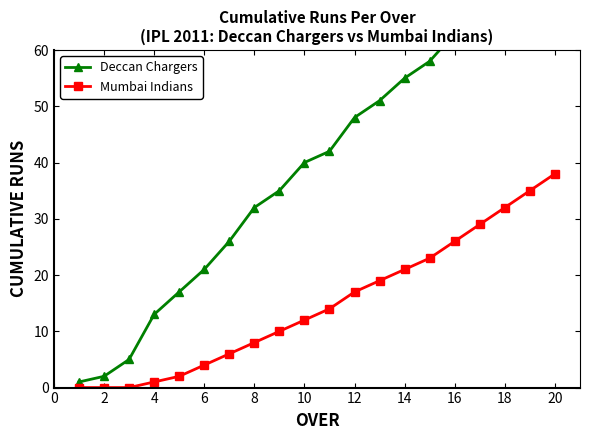

Which series has the largest total across all categories?

Deccan Chargers